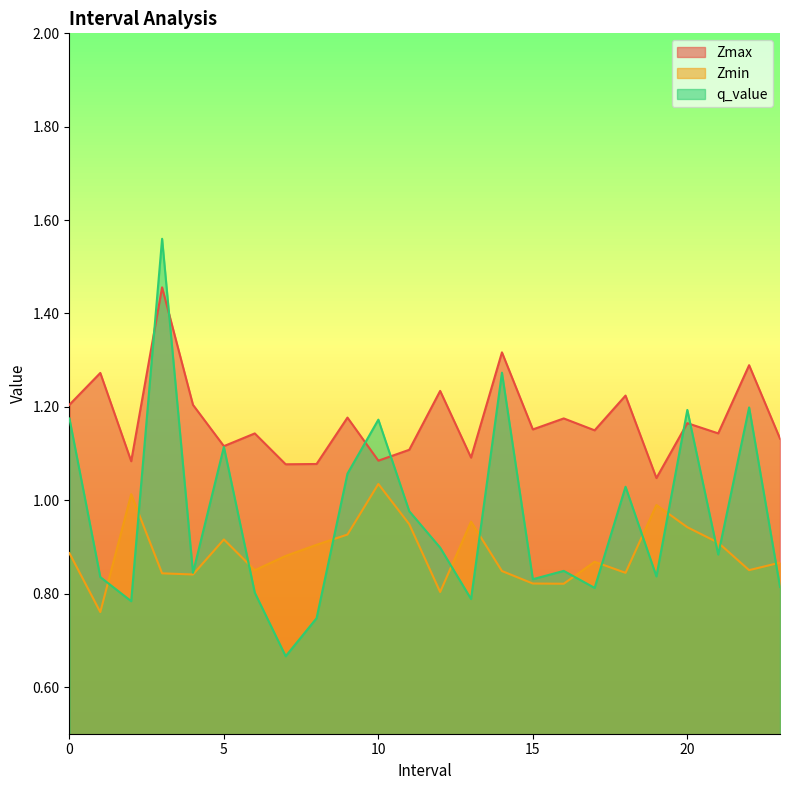

True or false: Zmin has more than 1 points higher than both neighbors.

True